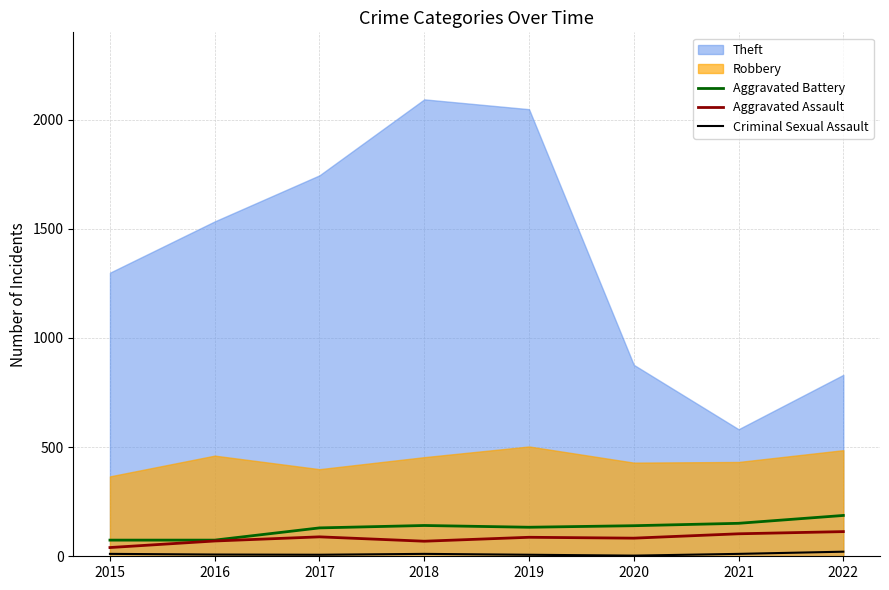

True or false: Criminal Sexual Assault and Aggravated Battery cross at least once.

False